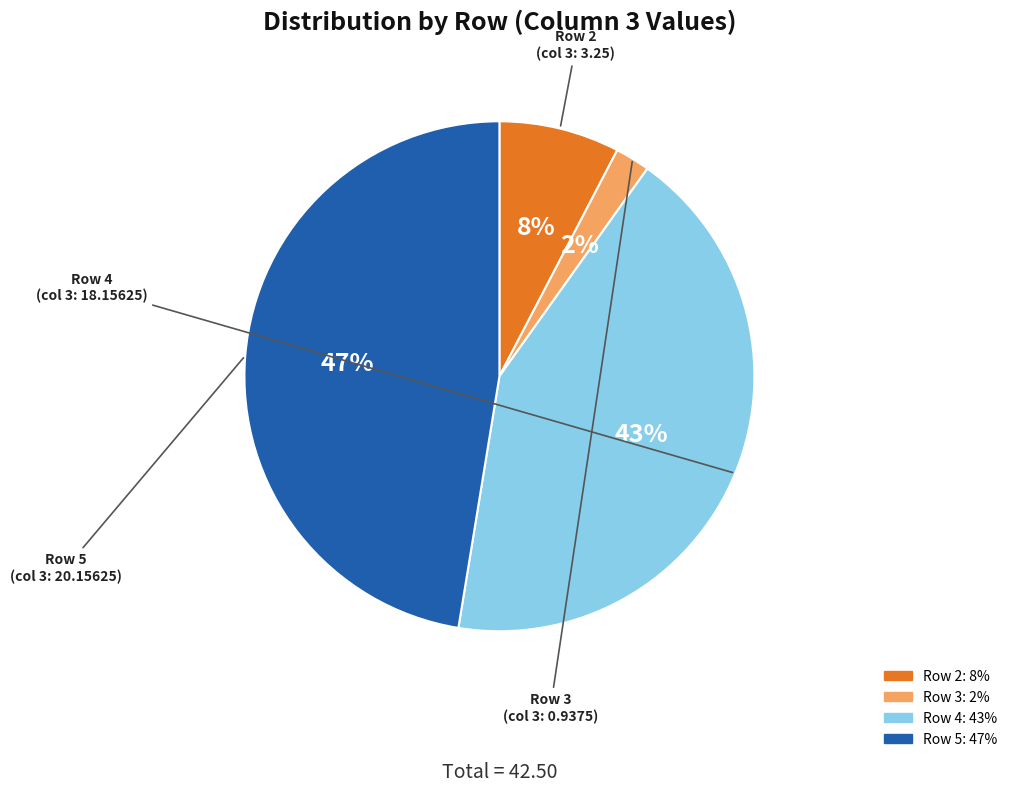

What percentage is the Row 5 slice, to the nearest percent?

47%